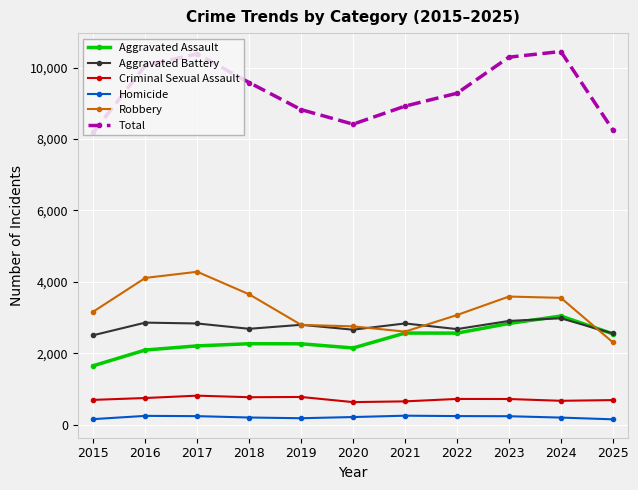

Which series has the widest spread of values?

Total